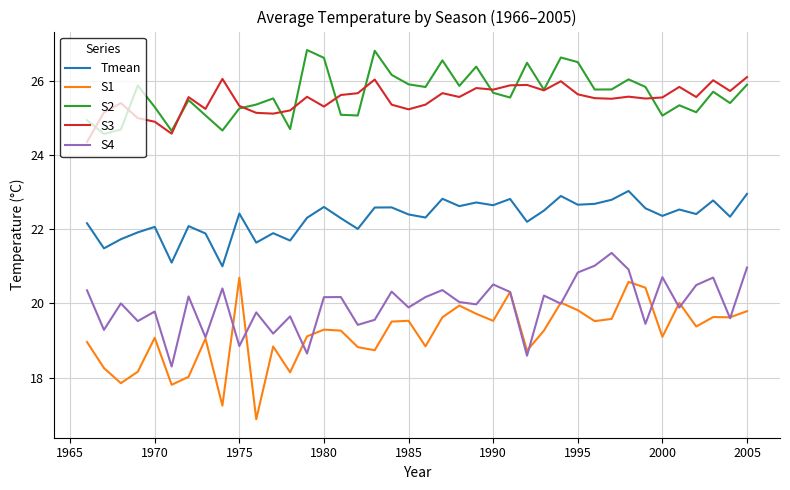

Count the number of data series in this chart.

5